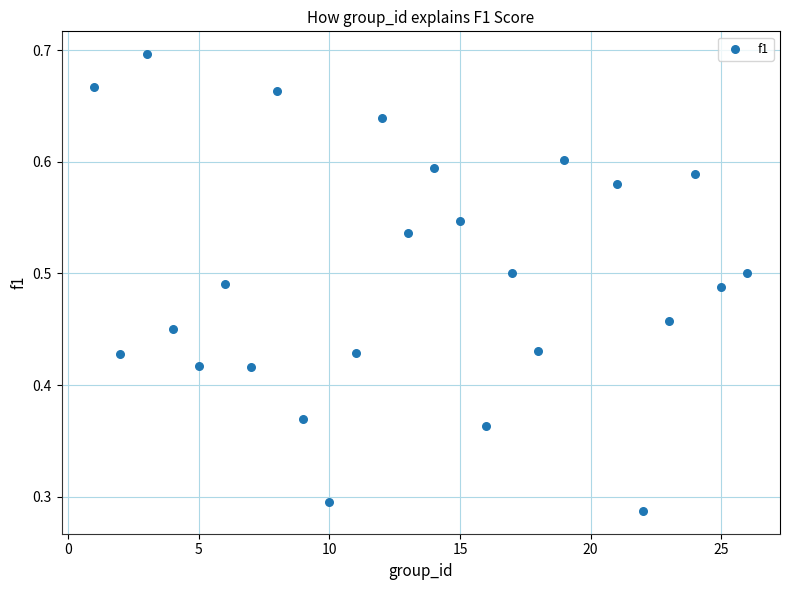

What is the range of X values (max minus min)?

25.0